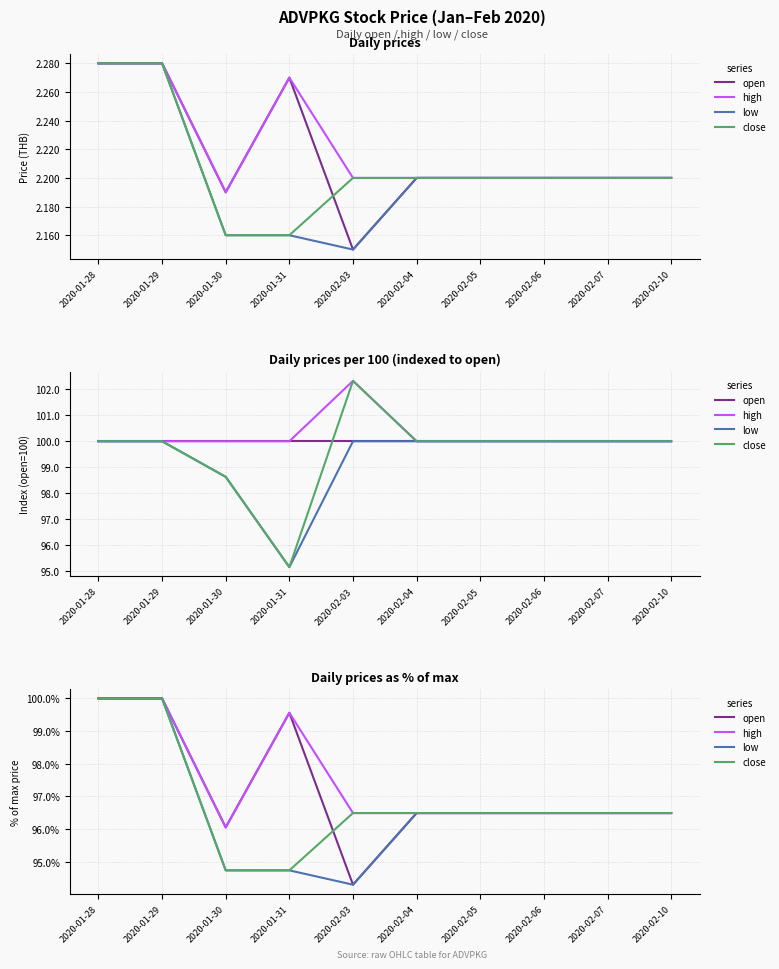

True or false: low and open cross at least once.

False